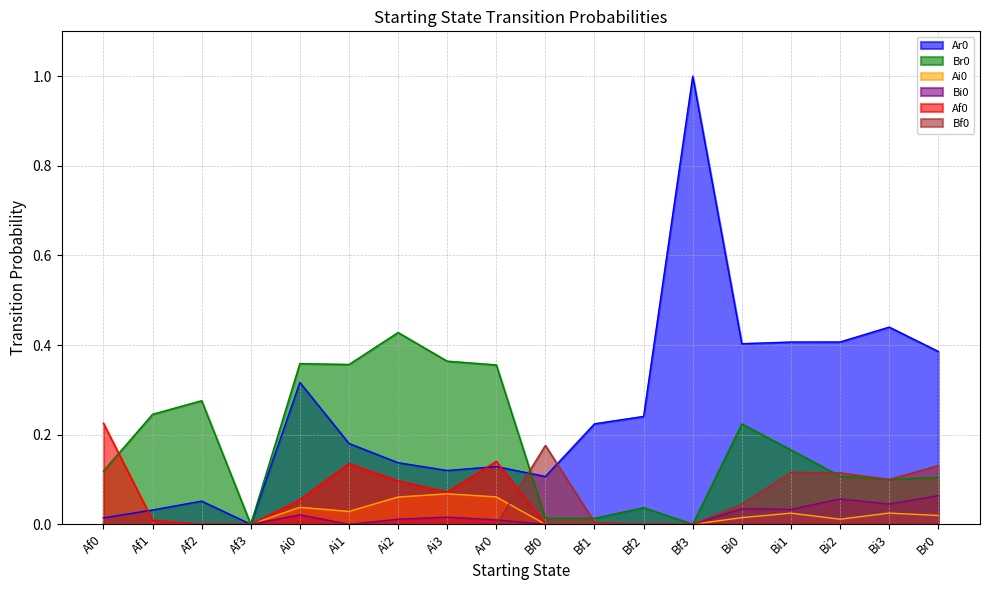

What is the label of the 9th point from the right?

Bf0